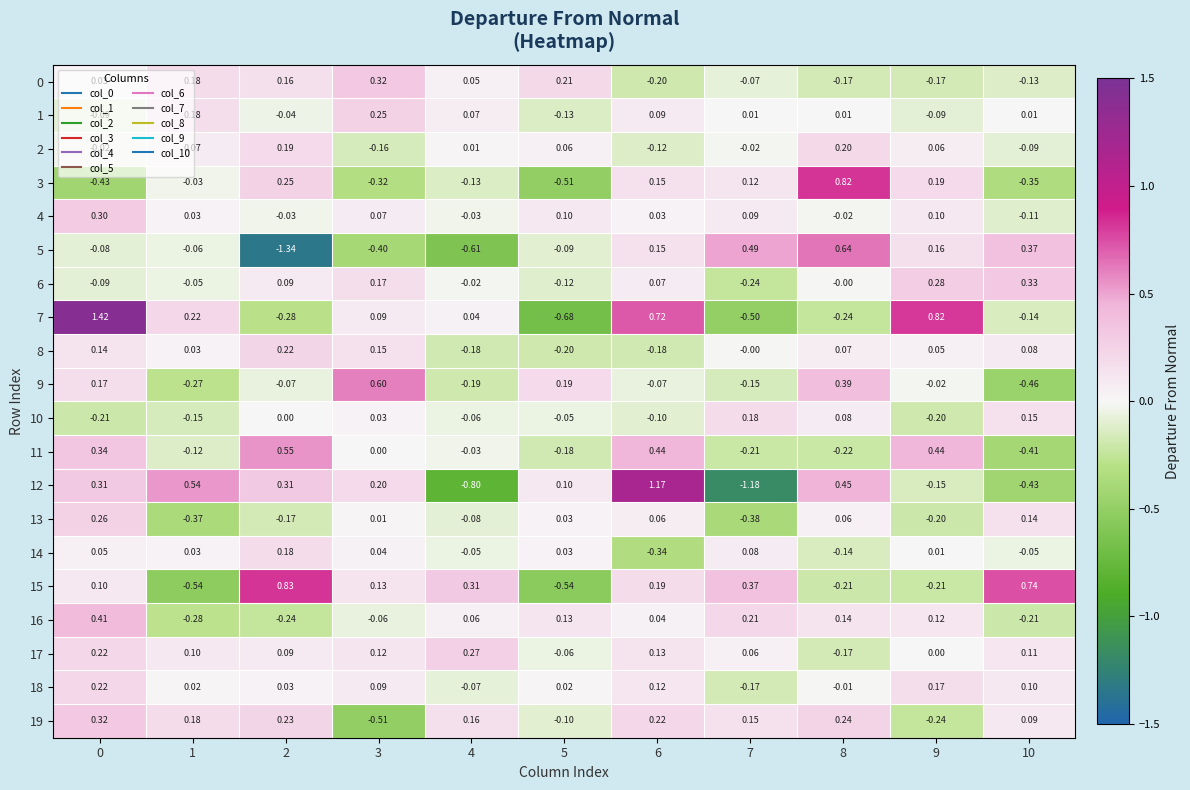

Is the value of 6 at 1 greater than the value of 2 at 2?

No